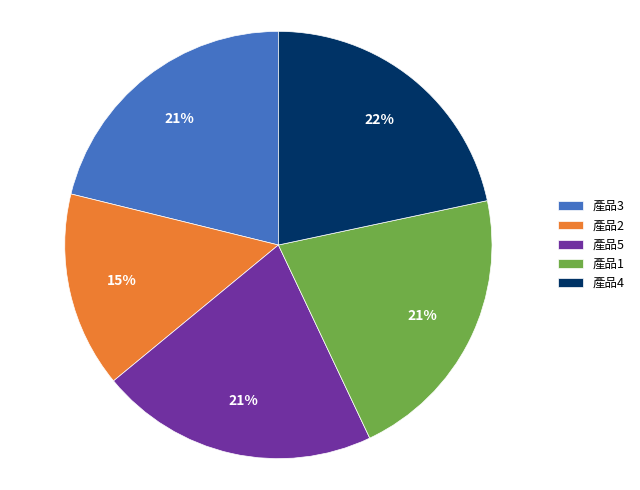

To the nearest percent, what is the combined percentage of 產品3 and 產品1?

42%